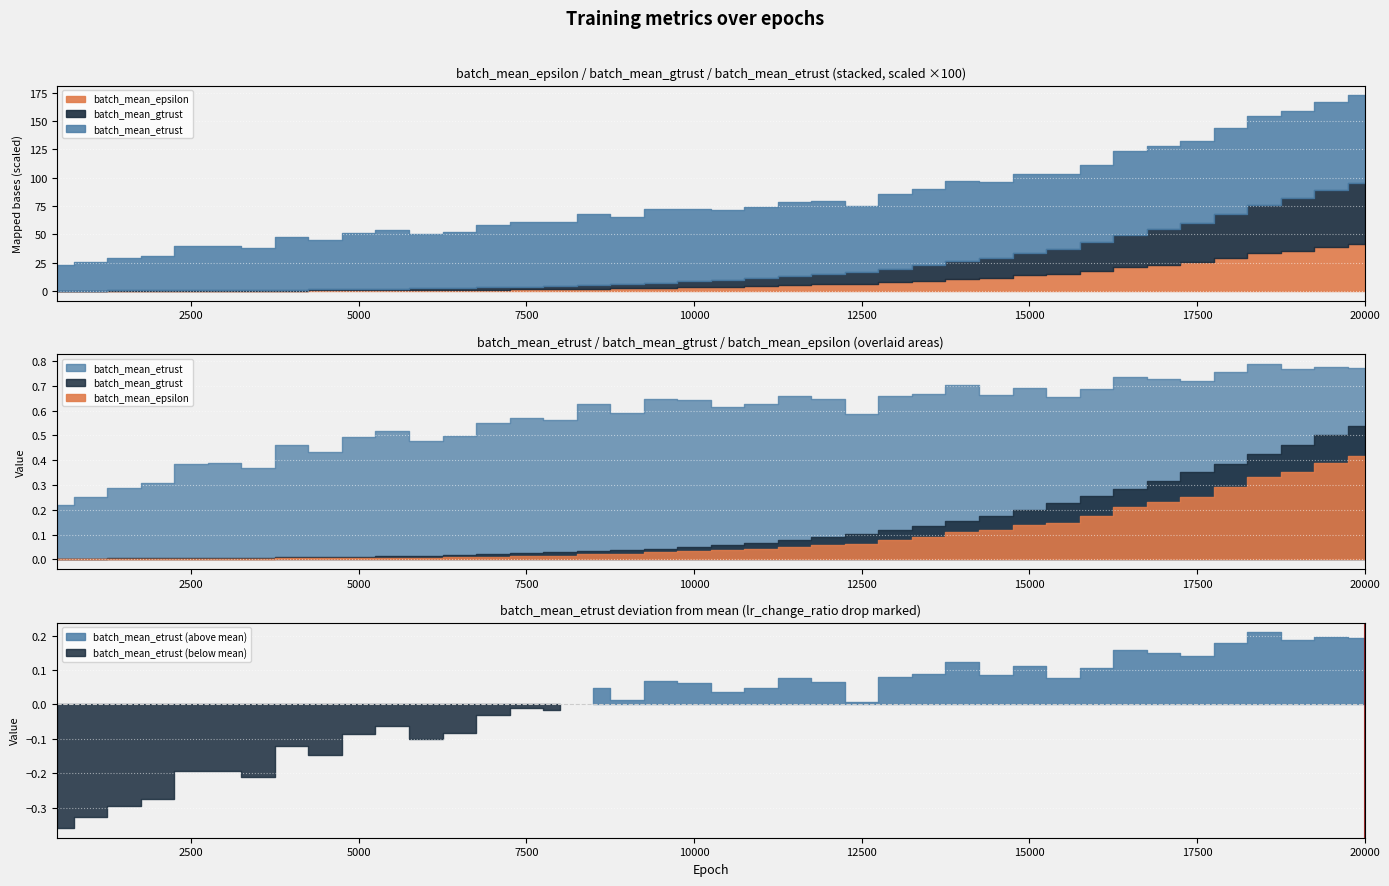

The batch_mean_epsilon series shows 0.3 at 18000. True or false?

True